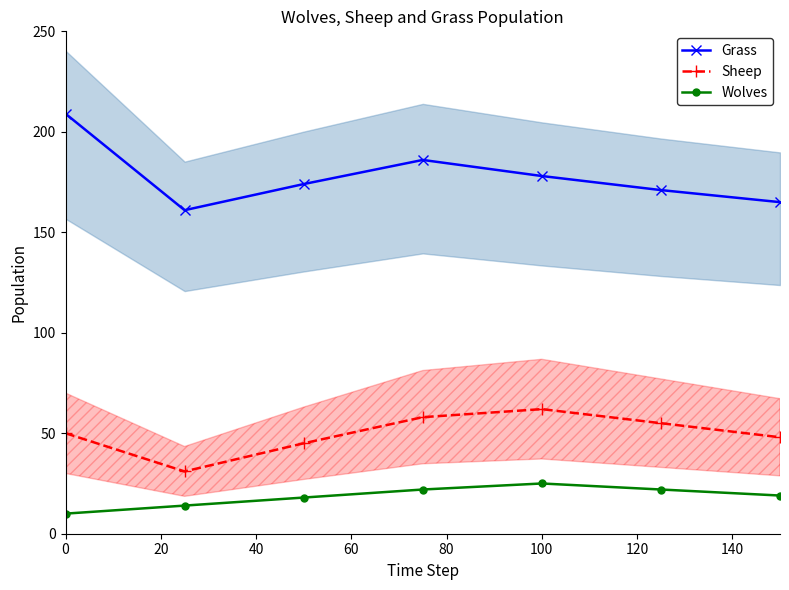

How many lines are shown in the chart?

3